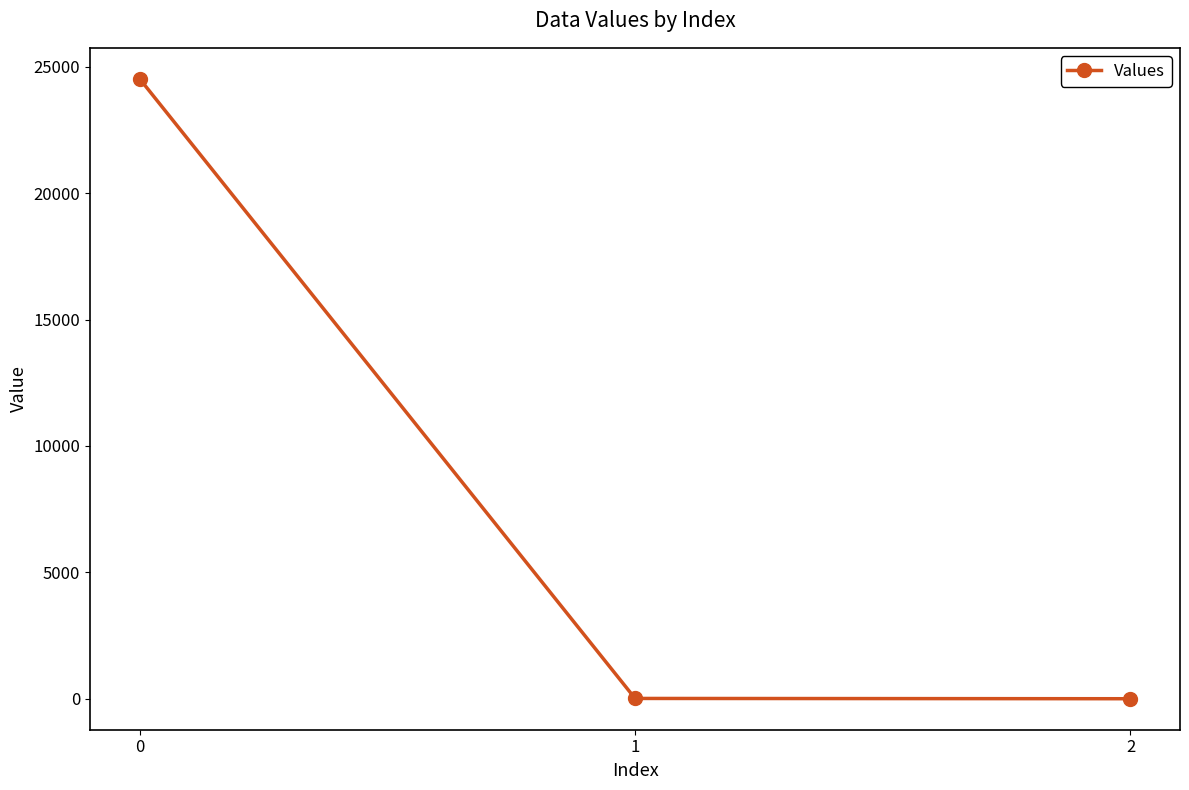

Does the chart have visible grid lines?

No